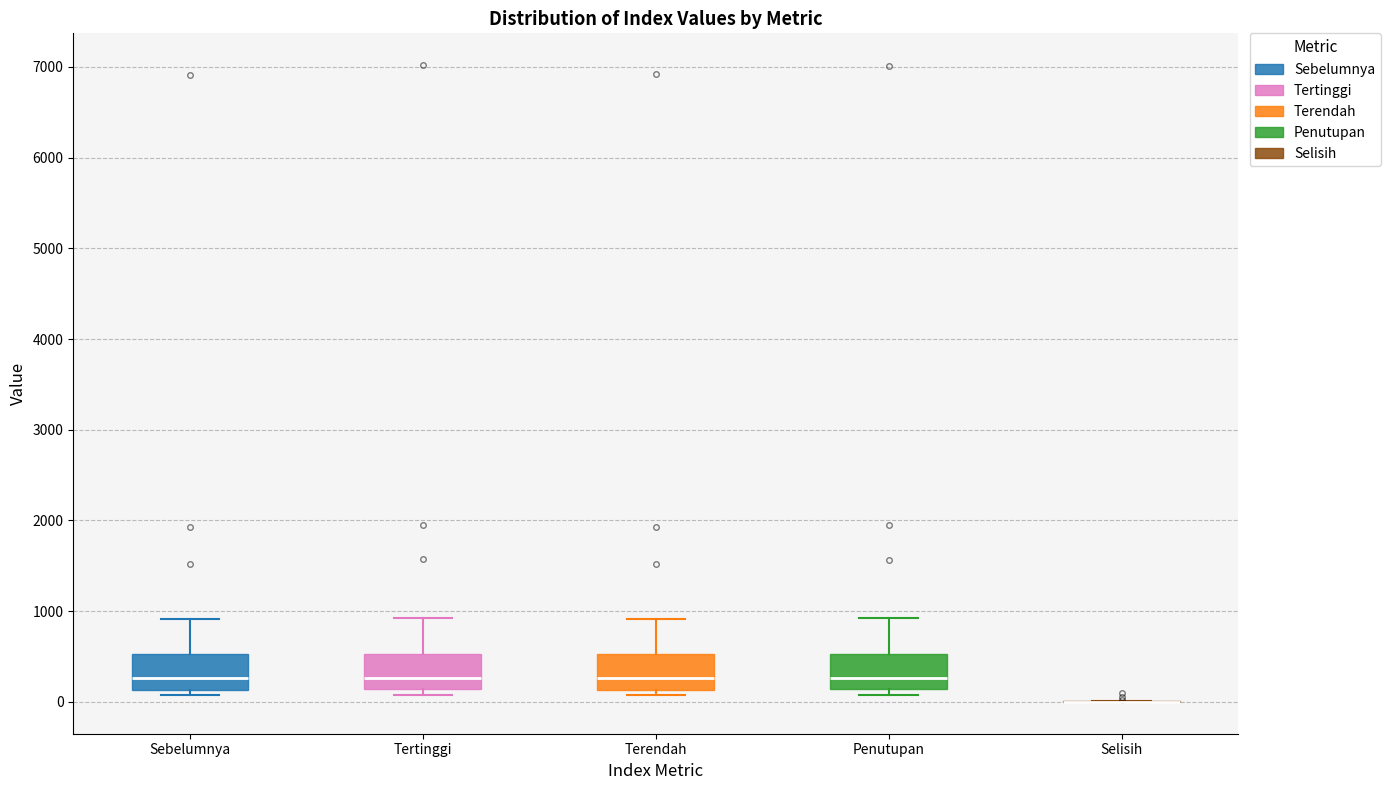

Reading left to right, transcribe this box plot: for each box, give where its median line is, the range the box spans, and where its two whiskers end, as read against the y-axis. The values are not printed on the chart, so give them approximately, as read against the axis.

Sebelumnya: median 300, box 100 to 500, whiskers 100 (just below the box's lower edge) to 900
Tertinggi: median 300, box 100 to 500, whiskers 100 (just below the box's lower edge) to 900
Terendah: median 300, box 100 to 500, whiskers 100 (just below the box's lower edge) to 900
Penutupan: median 300, box 100 to 500, whiskers 100 (just below the box's lower edge) to 900
Selisih: box collapsed to a line at 0, whiskers 0 to 0